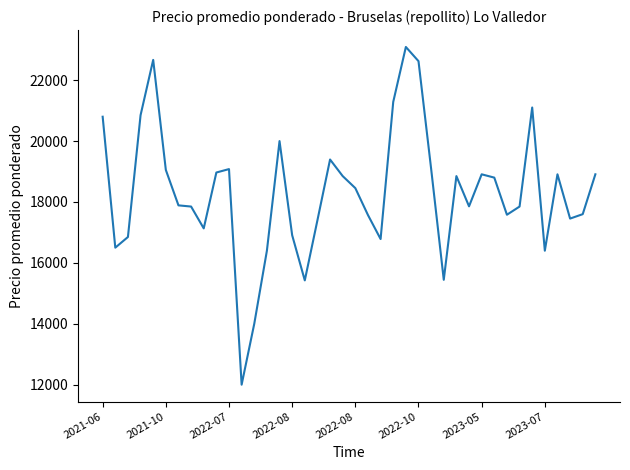

What is the sum of all values?

732588